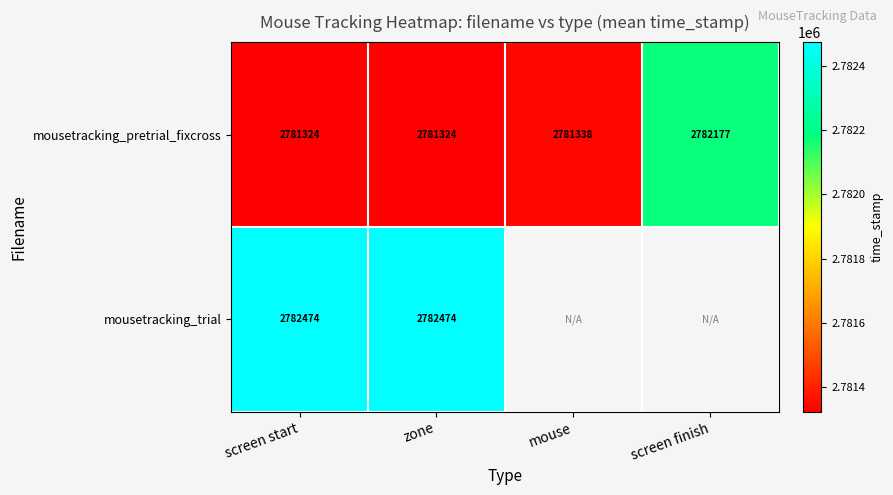

Which label corresponds to the largest value in the chart?

screen start